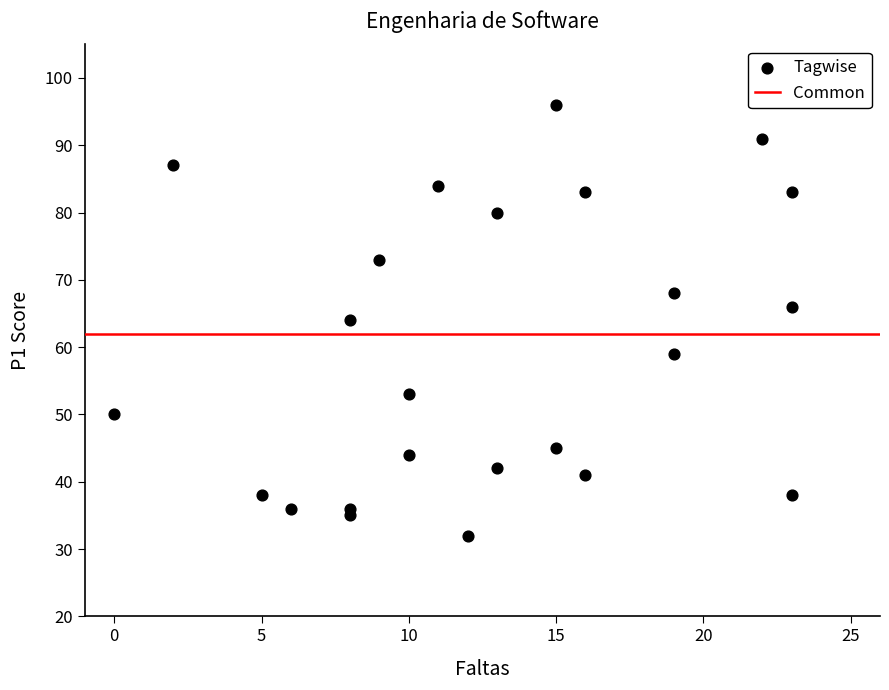

What is the range of X values (max minus min)?

23